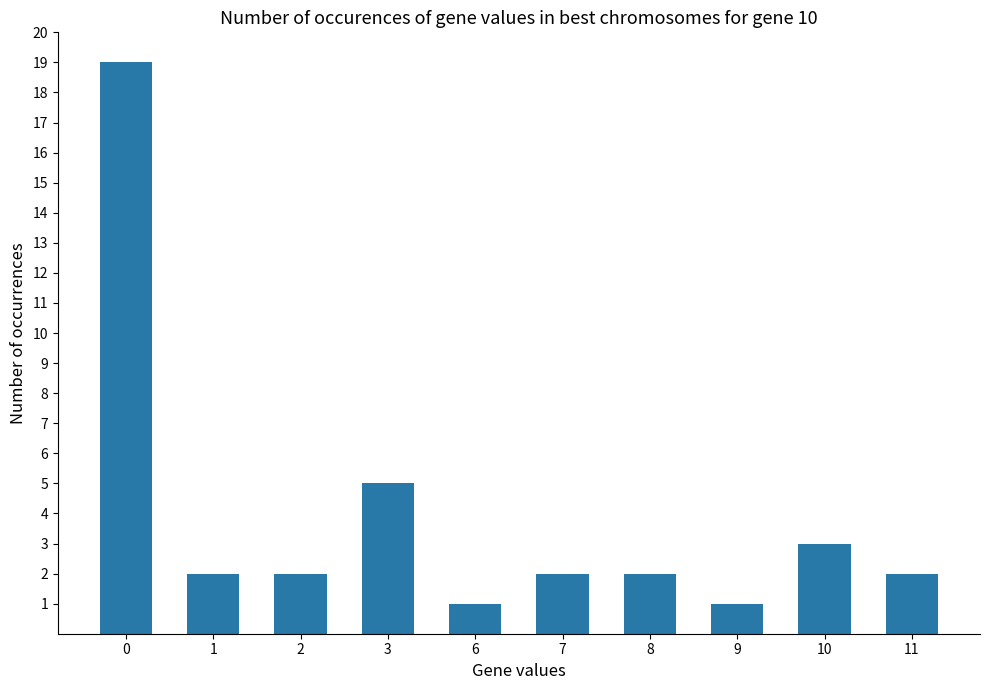

What is the maximum value shown in the chart?

19